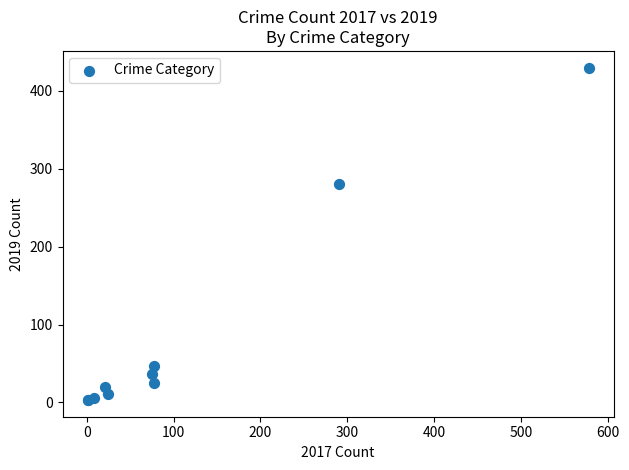

What Y value in the scatter plot is closest to 216?

281